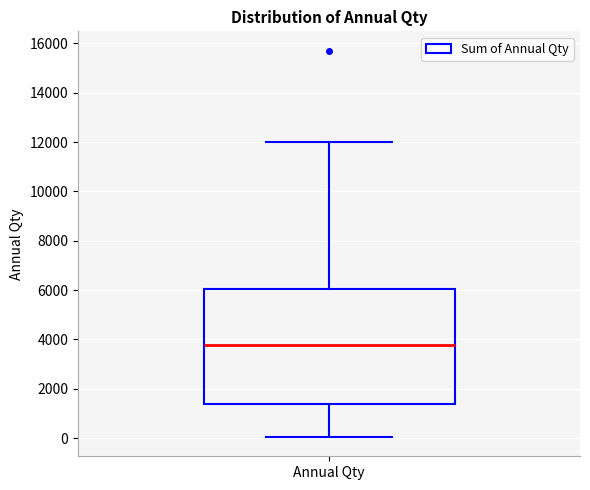

Read this box plot against the y-axis: the position of the median line, the range covered by the box, and the ends of both whiskers. The values are not printed on the chart, so give them approximately, as read against the axis.

median 3800, box 1400 to 6000, whiskers 0 to 12000